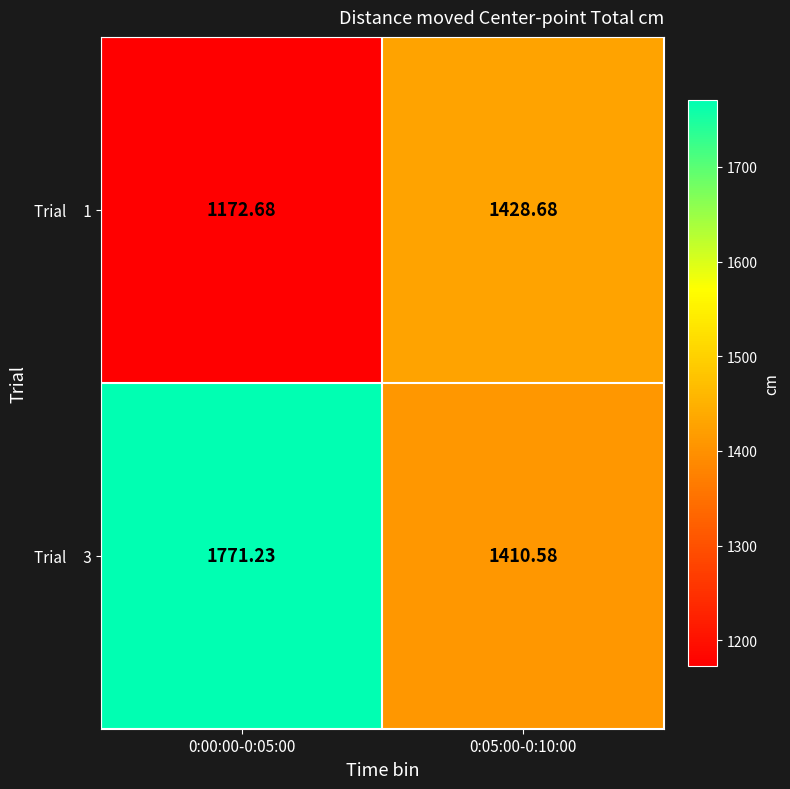

Between 0:00:00-0:05:00 and 0:05:00-0:10:00, which is larger?

0:05:00-0:10:00